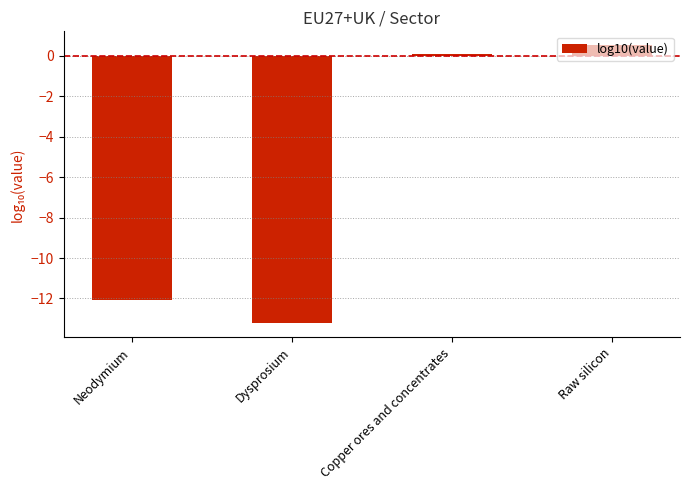

What is the sum of the values at Neodymium and Dysprosium?

-25.3